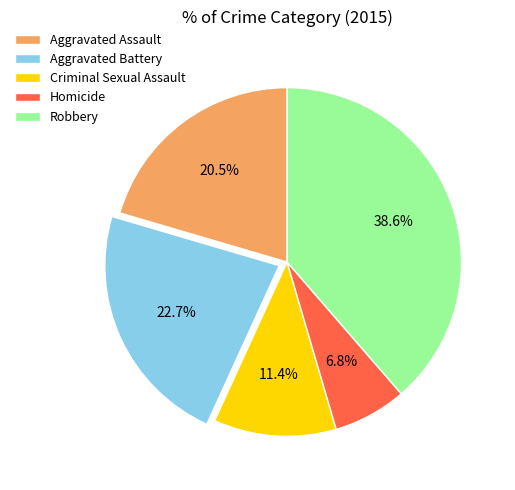

Count the number of slices in the pie.

5